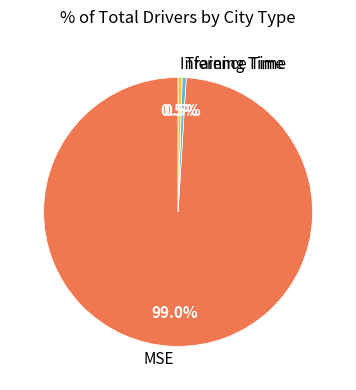

Combined, what portion of the pie is Training Time and MSE?

99.5%